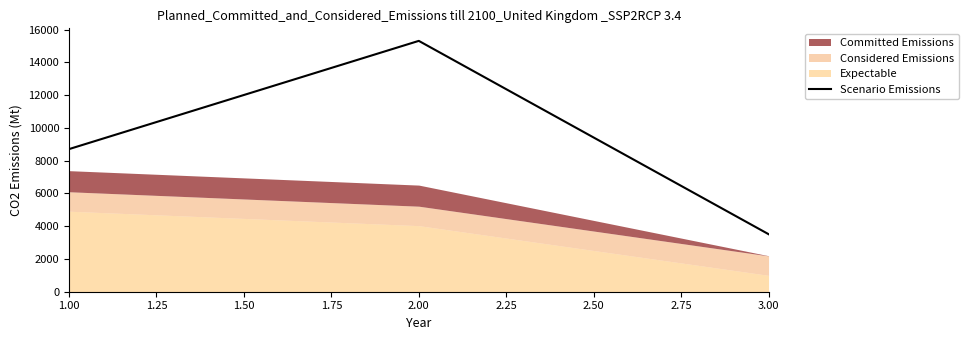

Reading right to left, list all the values displayed in this chart.

3515.0	15319.2	8710.0